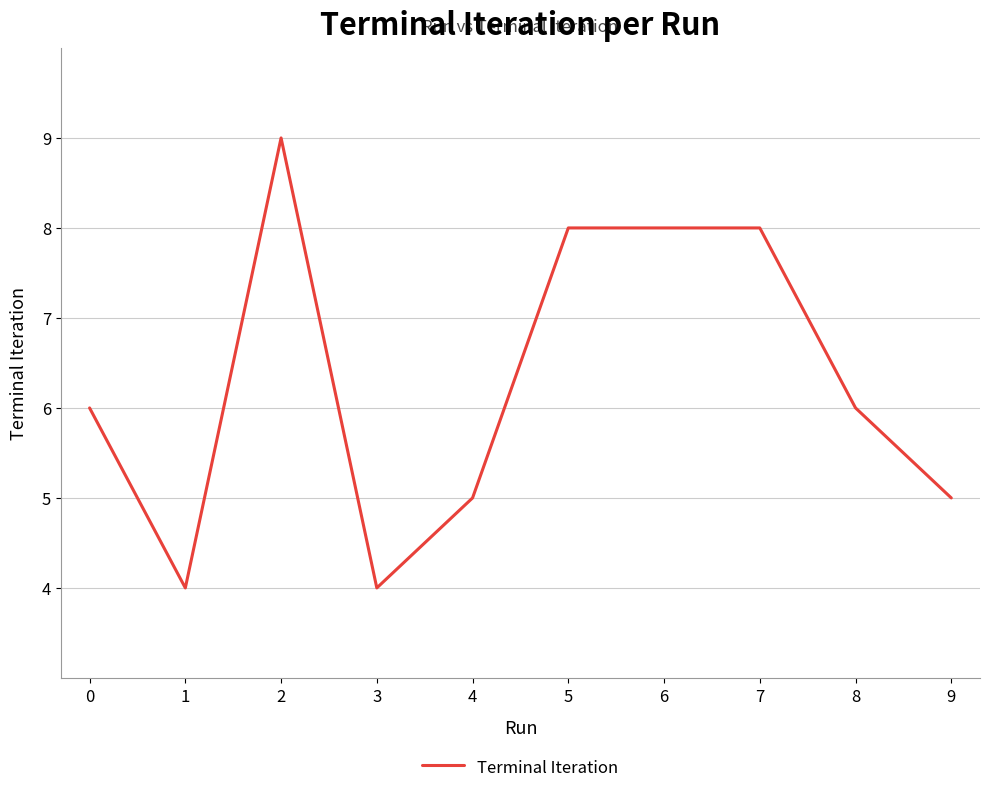

What is the approximate value at 2?

9